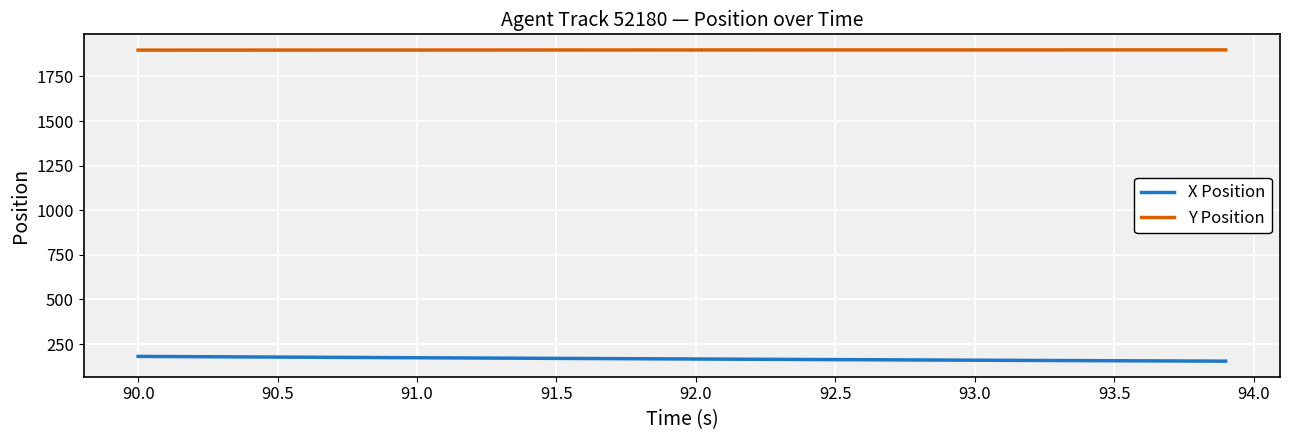

True or false: Y Position and X Position intersect in this chart.

False